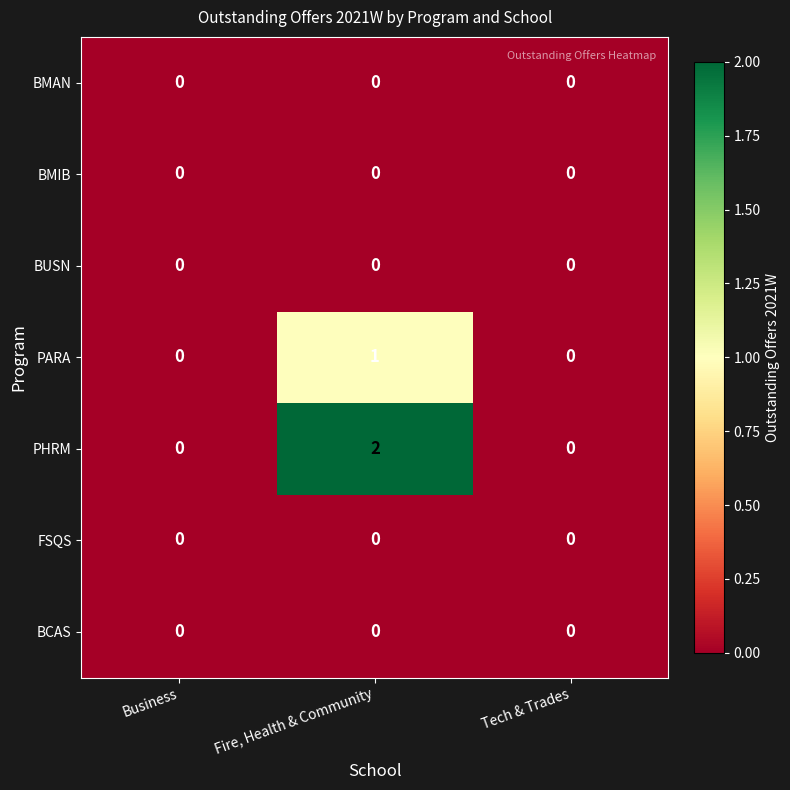

Which series has the widest spread of values?

PHRM